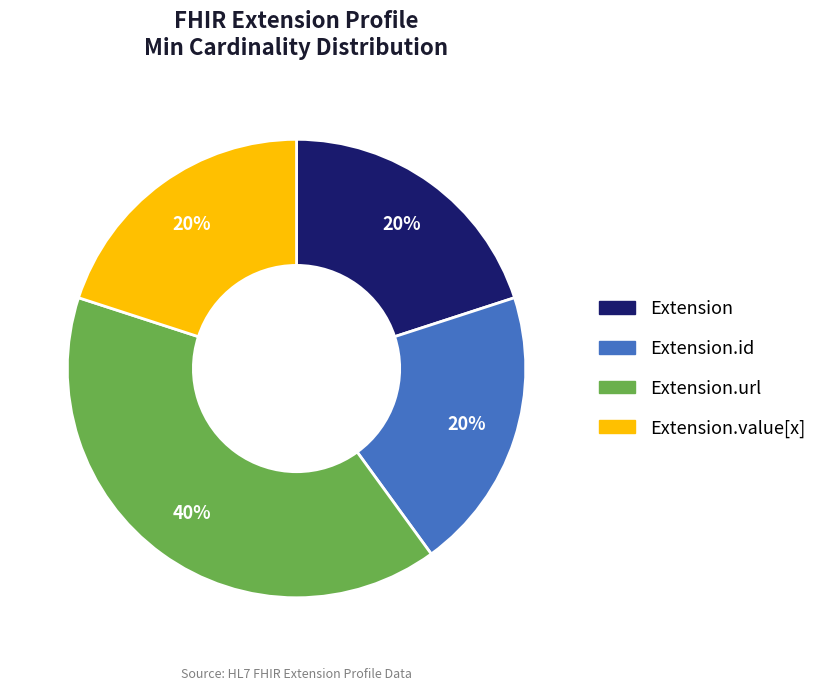

Do Extension and Extension.id together represent more than half of the pie?

No